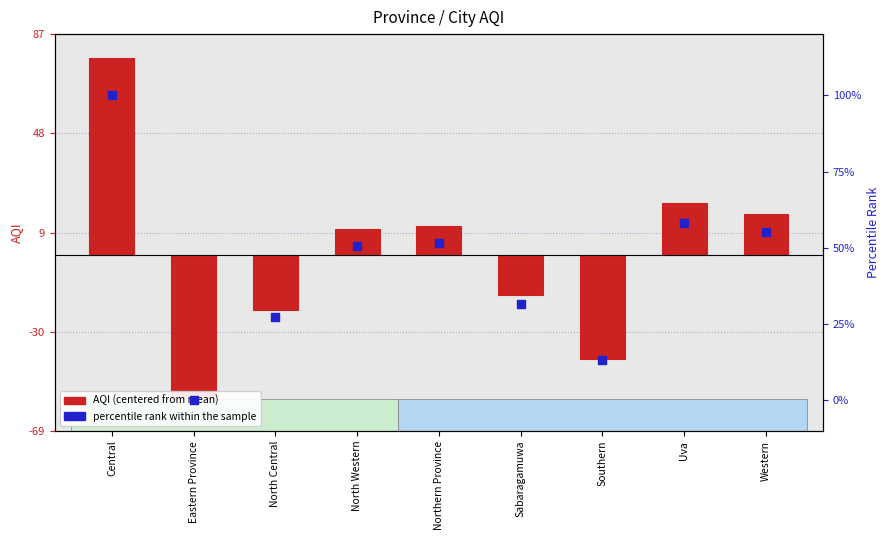

Which series contains the lowest Y value?

AQI (centered)